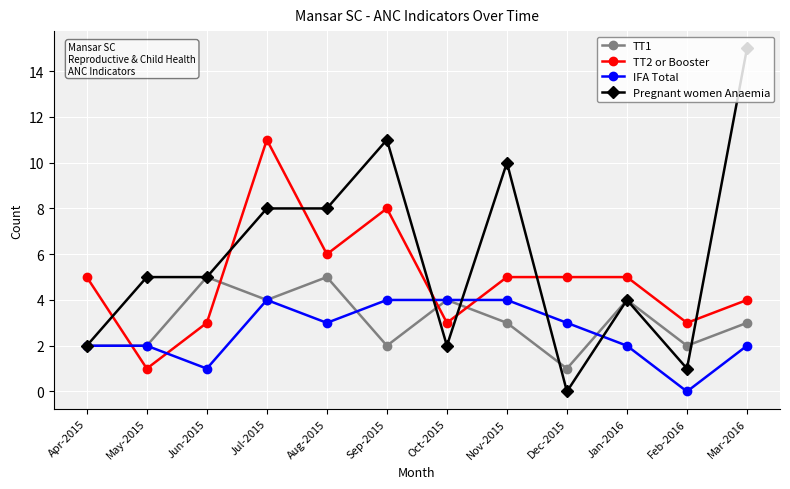

What is the maximum value shown in the chart?

15